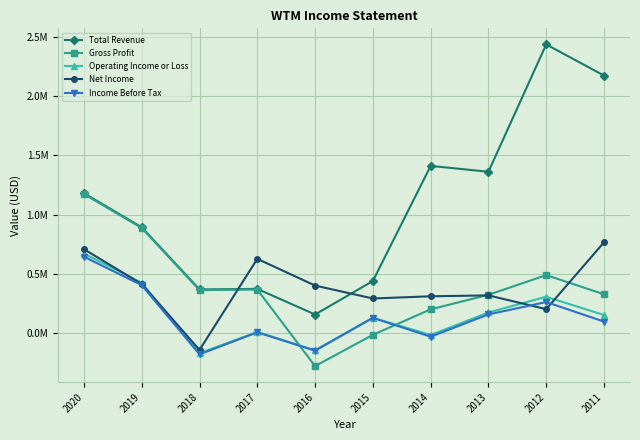

Is this an area chart (filled region under the line)?

No